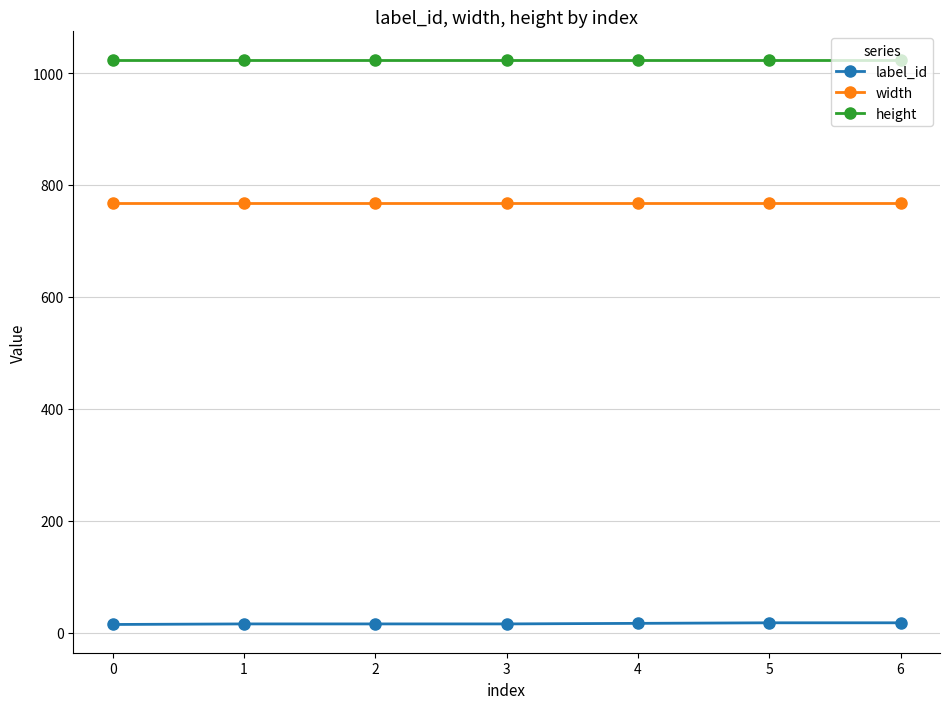

The width series shows 1301 at 6. True or false?

False